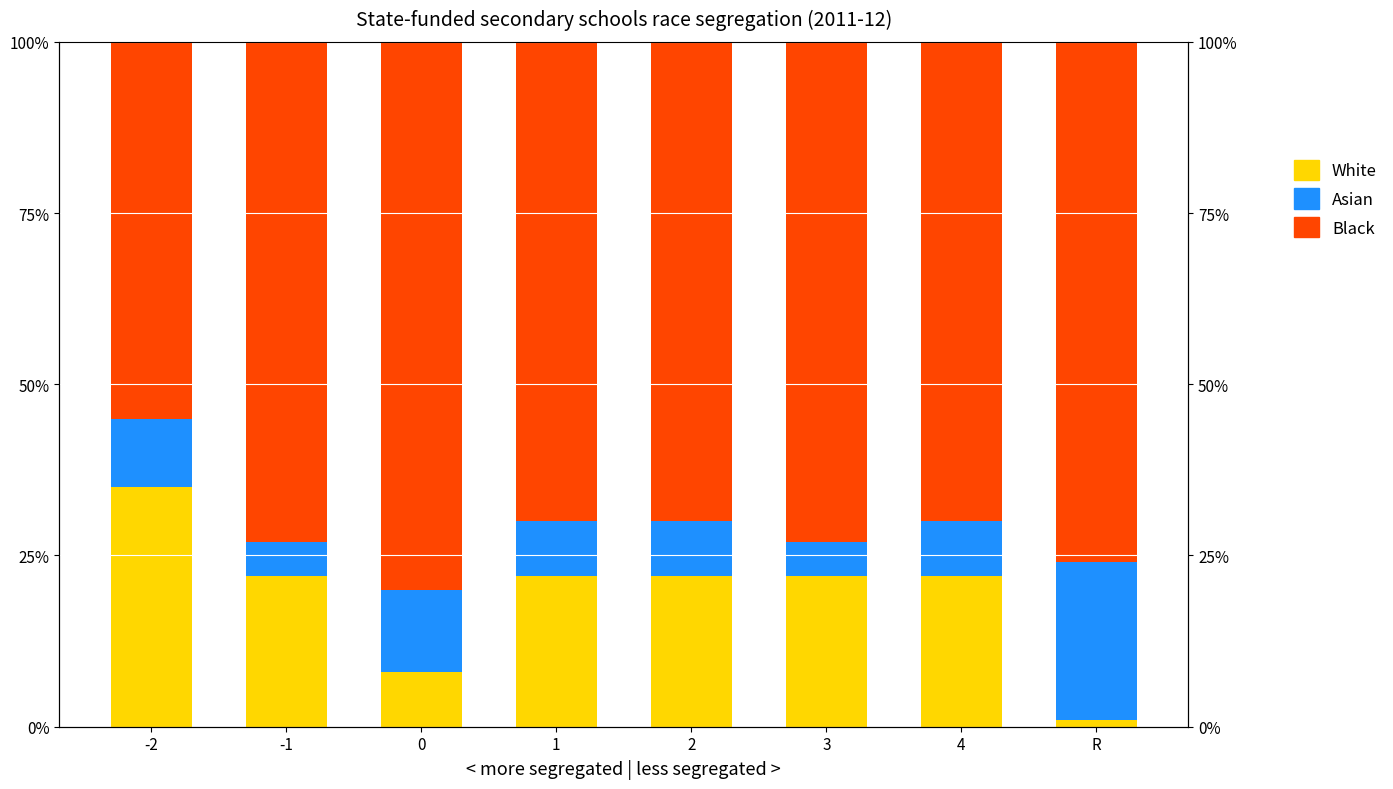

What is the label of the 7th bar from the left?

4